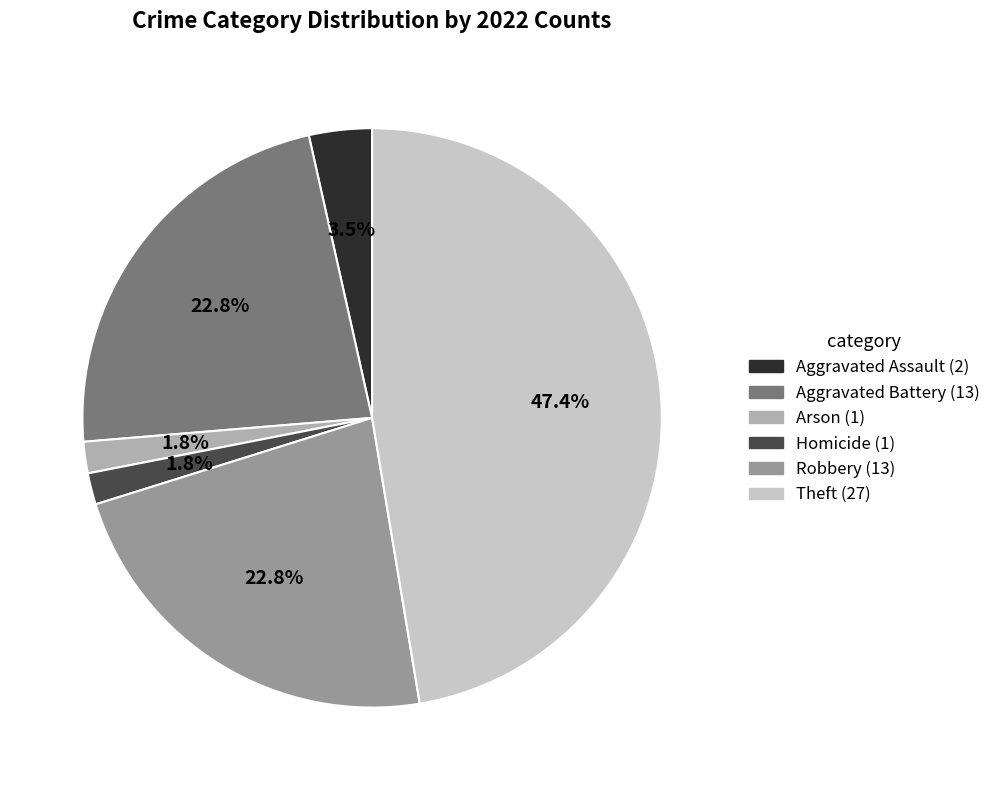

How many segments does this pie chart have?

6